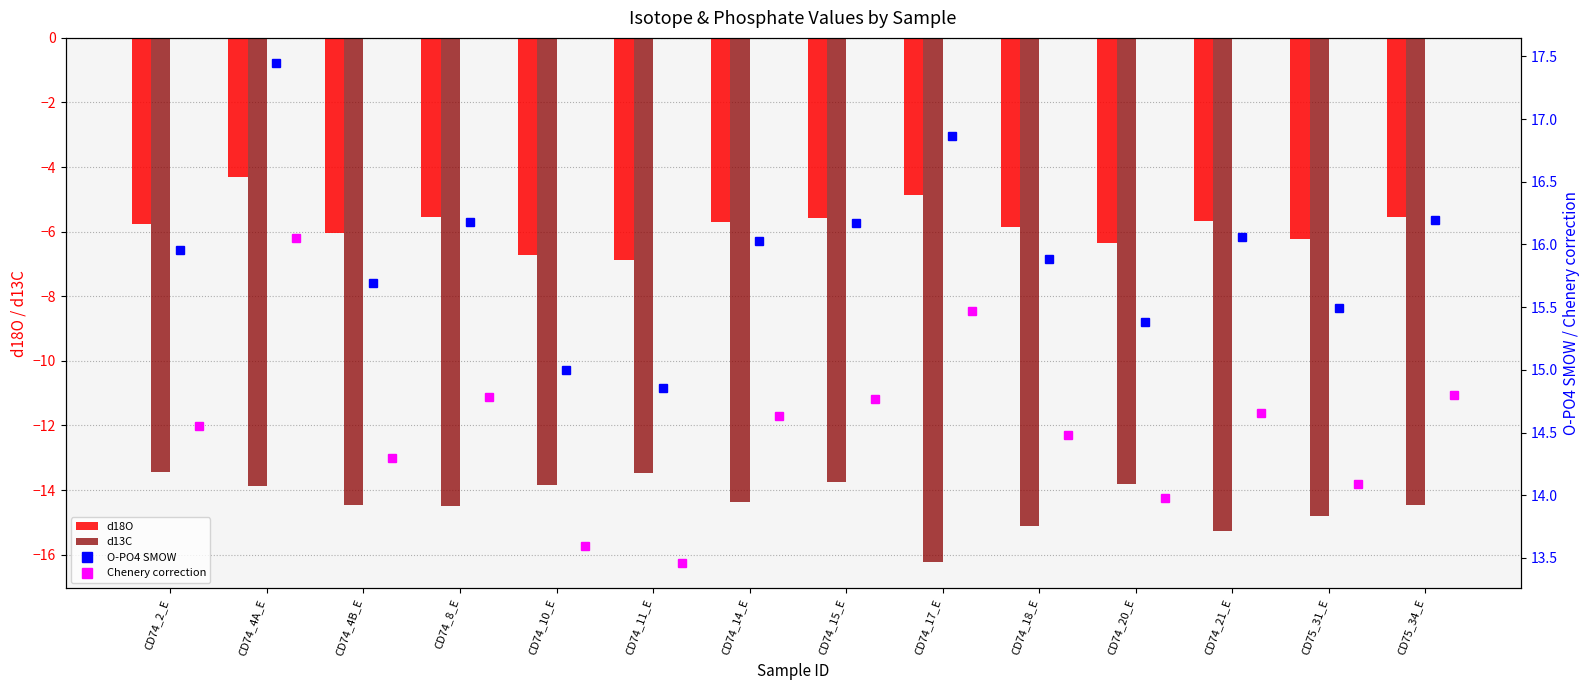

What is the highest value of the d18O series?

-4.3